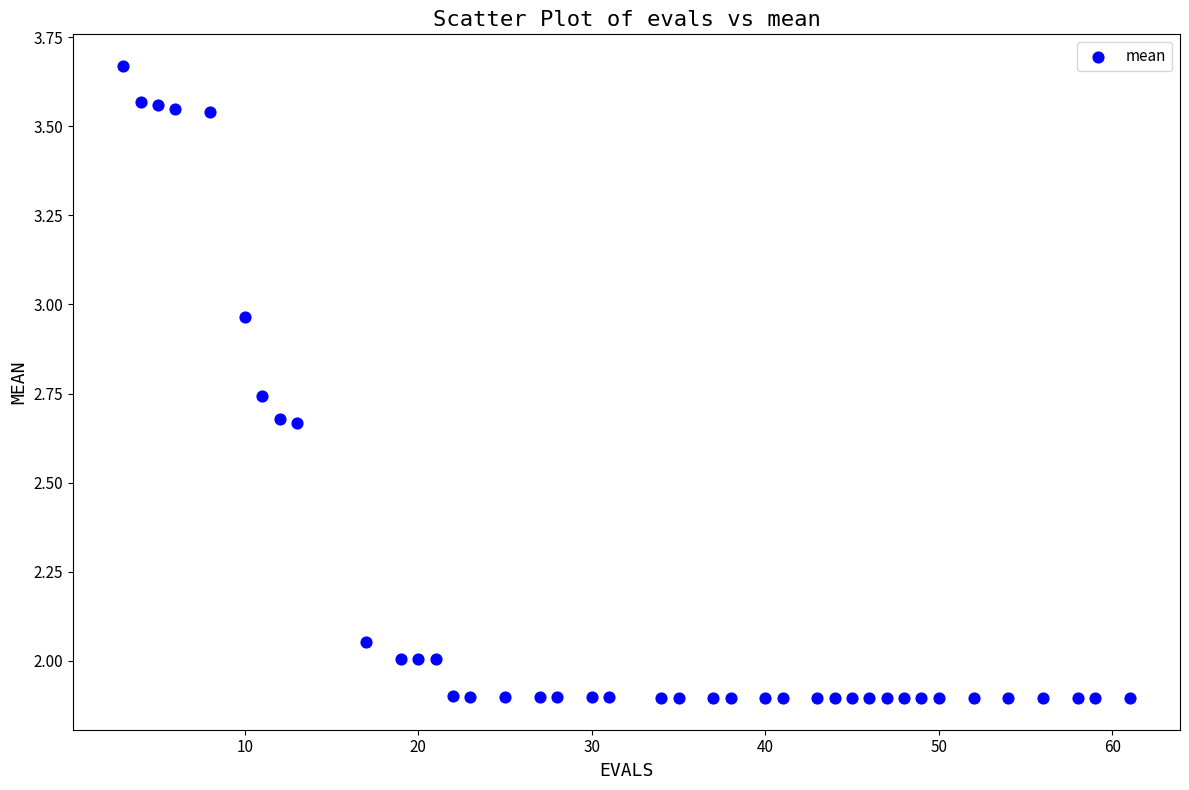

What is the range of X values (max minus min)?

58.0